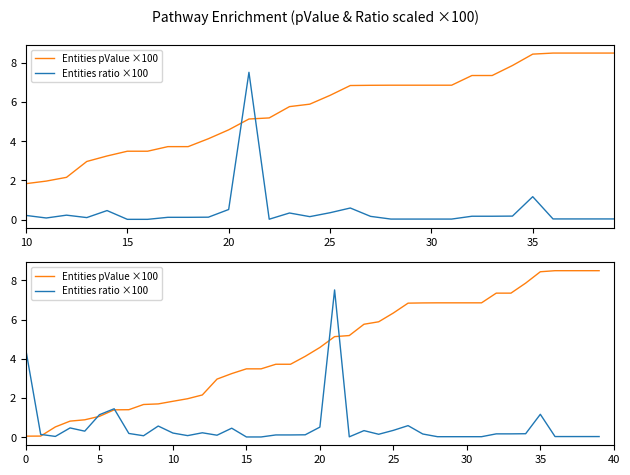

What is the value of the Entities ratio ×100 point at the 1st from the left?

4.4